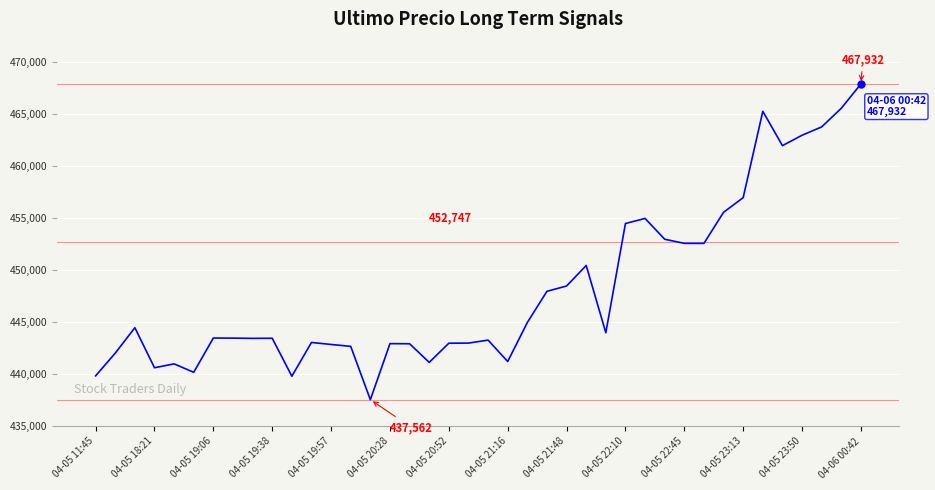

What is the difference between the maximum and minimum values?

30370